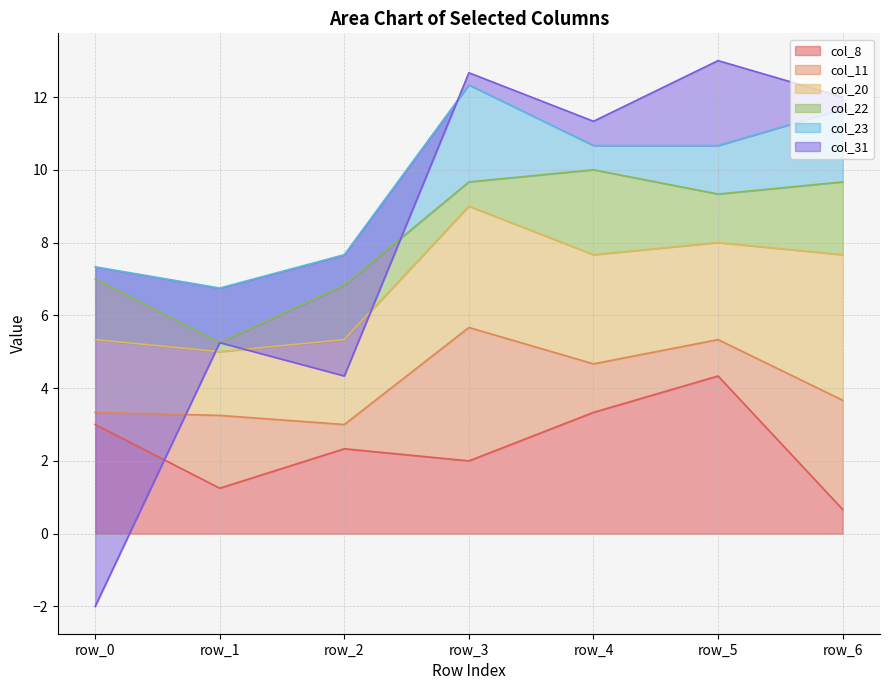

Rank the categories by col_8 value from lowest to highest.

row_6, row_1, row_3, row_2, row_0, row_4, row_5